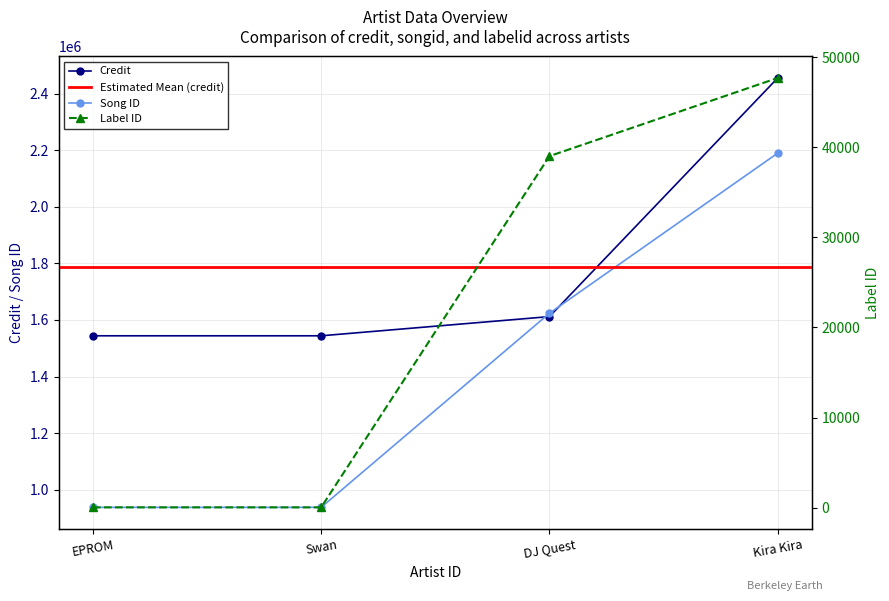

True or false: Credit has more than 1 interior local peaks.

False